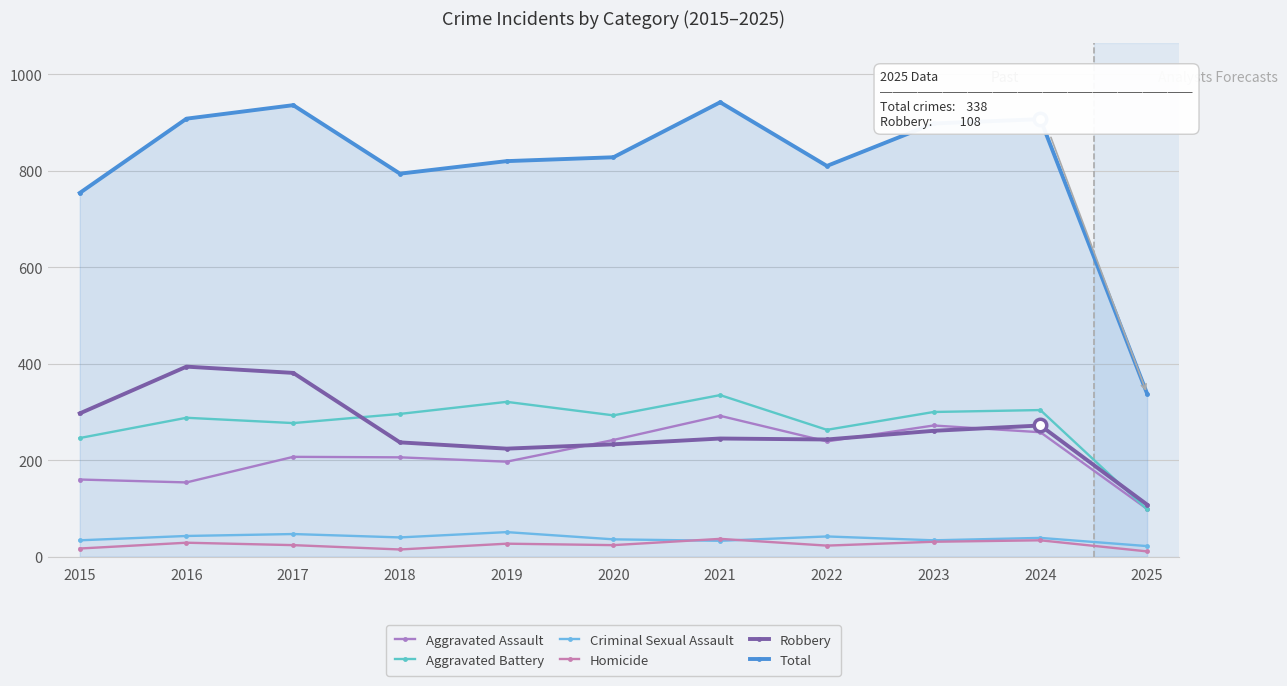

Reading left to right, what are all the values shown in this chart?

Aggravated Assault: 160	154	207	206	197	242	292	239	272	258	99
Aggravated Battery: 246	288	277	296	321	293	335	263	300	304	98
Criminal Sexual Assault: 34	43	47	40	51	36	33	42	34	39	22
Homicide: 17	29	24	15	27	24	37	23	31	34	11
Robbery: 297	394	381	237	224	233	245	243	261	272	108
Total: 754	908	936	794	820	828	942	810	898	907	338